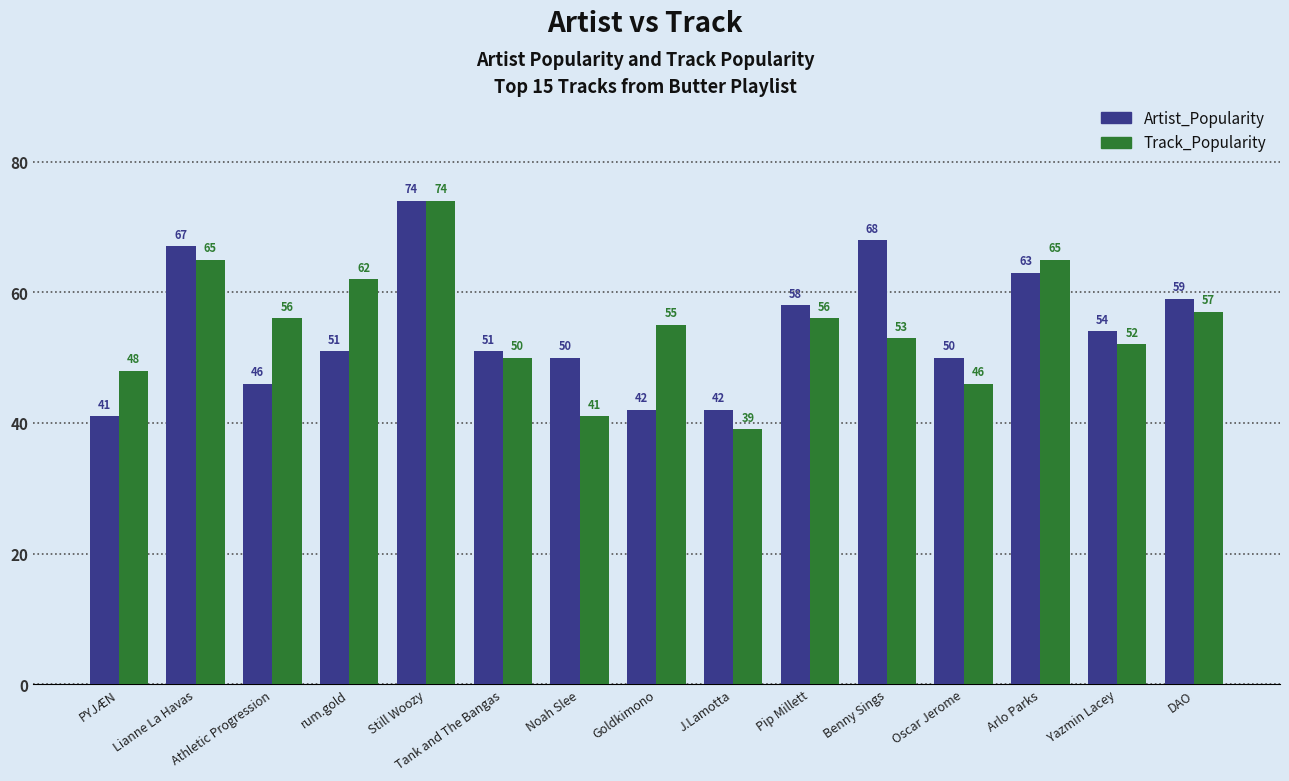

Read the Track_Popularity value at Pip Millett, to the nearest 10.

60